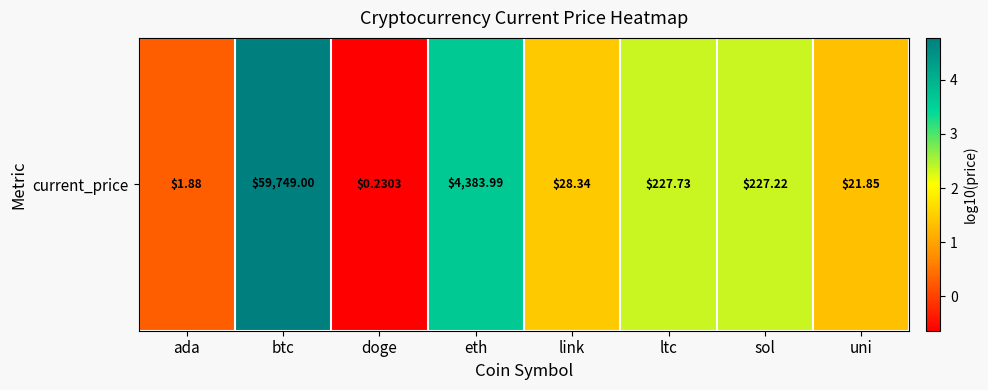

What is the sum of the values at btc and ada?

5.1